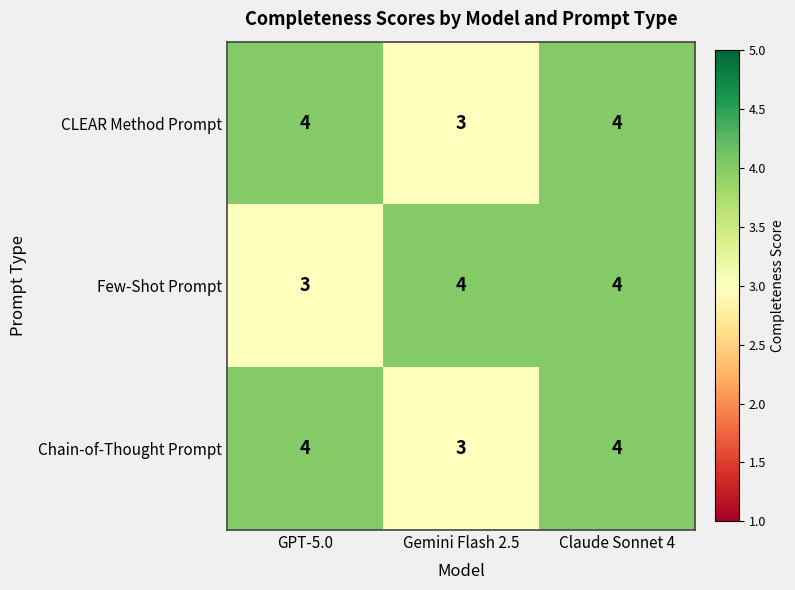

What is the highest value of the Chain-of-Thought Prompt series?

4